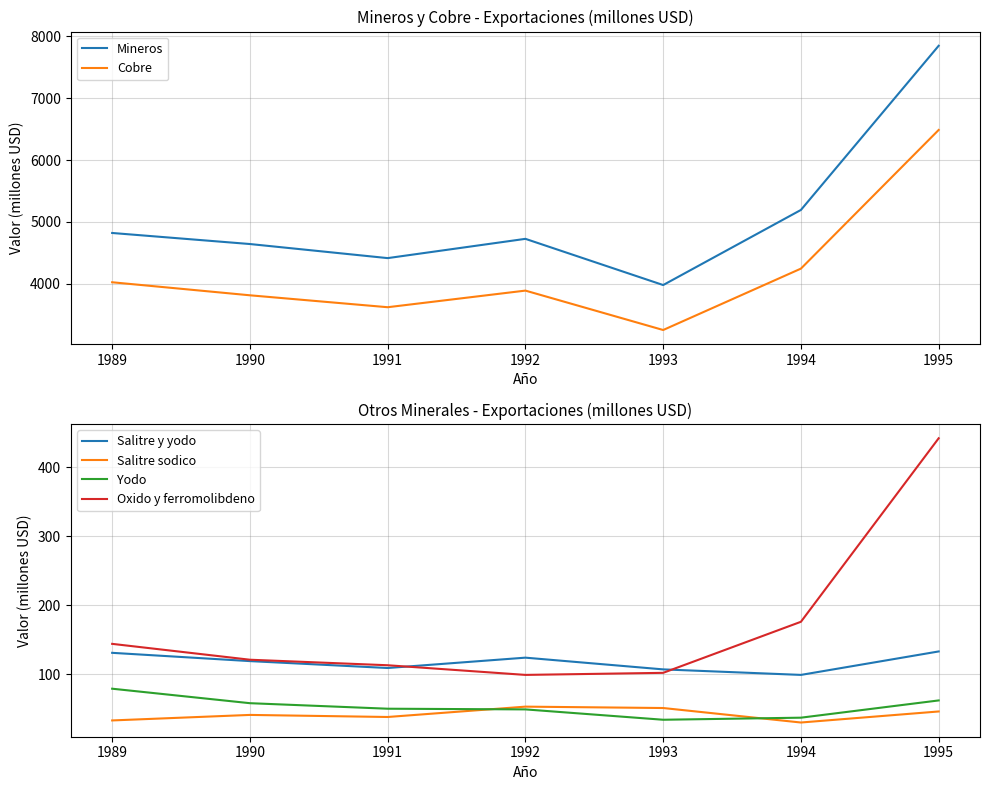

How many values in the Yodo series exceed 50?

3